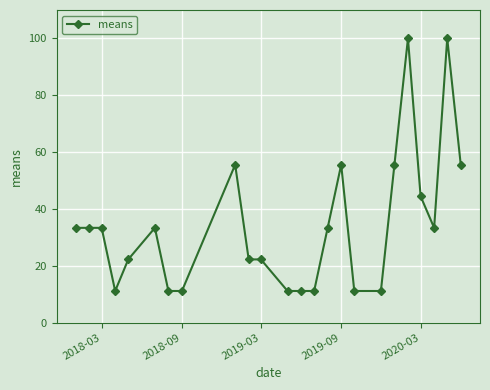

What is the value of the 12th point from the left?

11.1